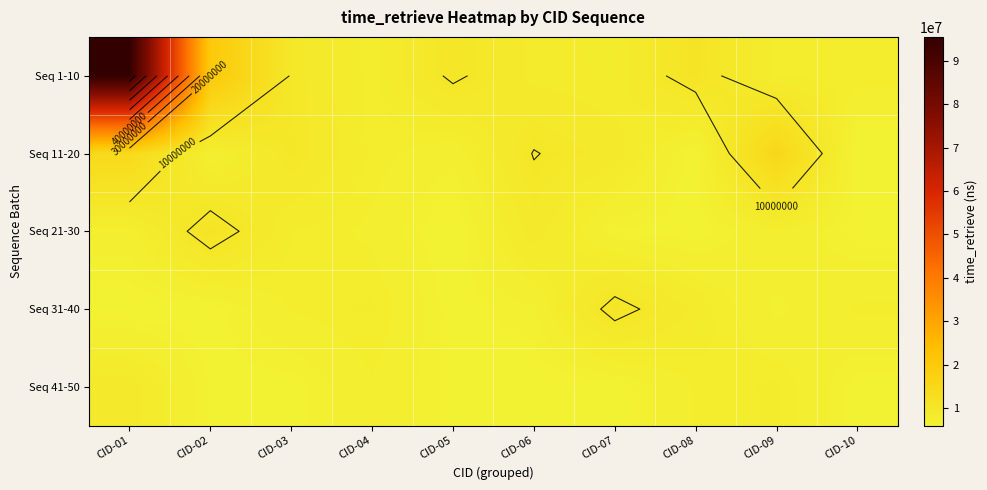

What value does the Seq 11-20 series have at CID-06, to the nearest 100?

10077500